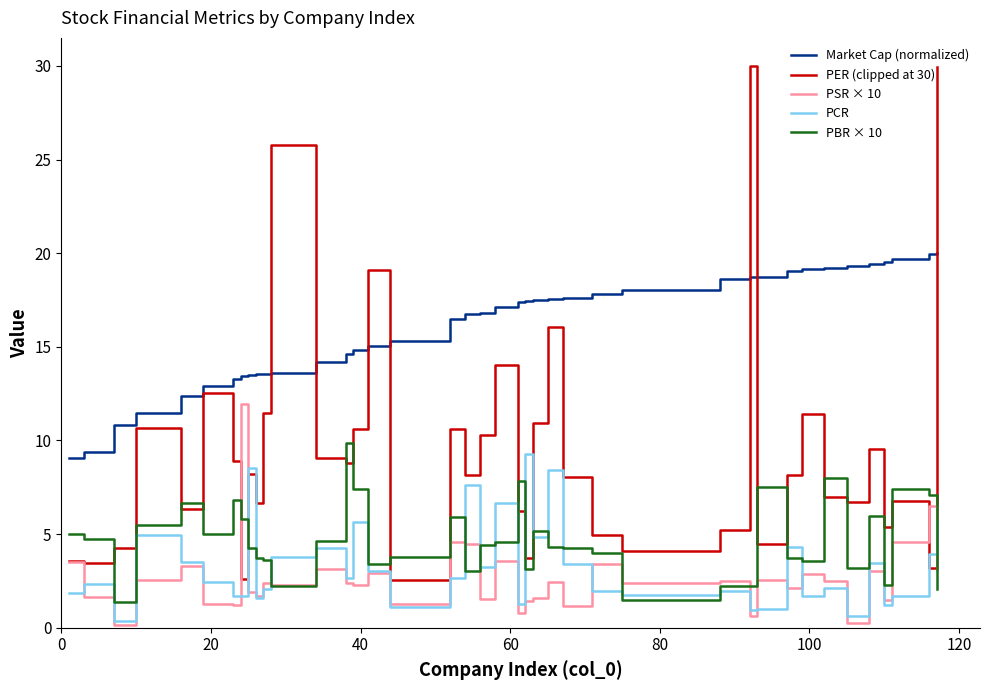

Which series has the largest total across all categories?

Market Cap (normalized)